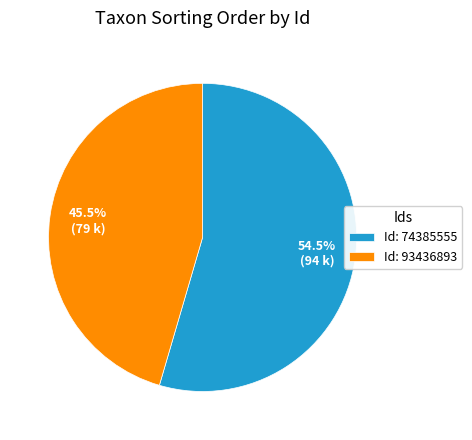

Is there any slice that represents more than half of the pie?

Yes